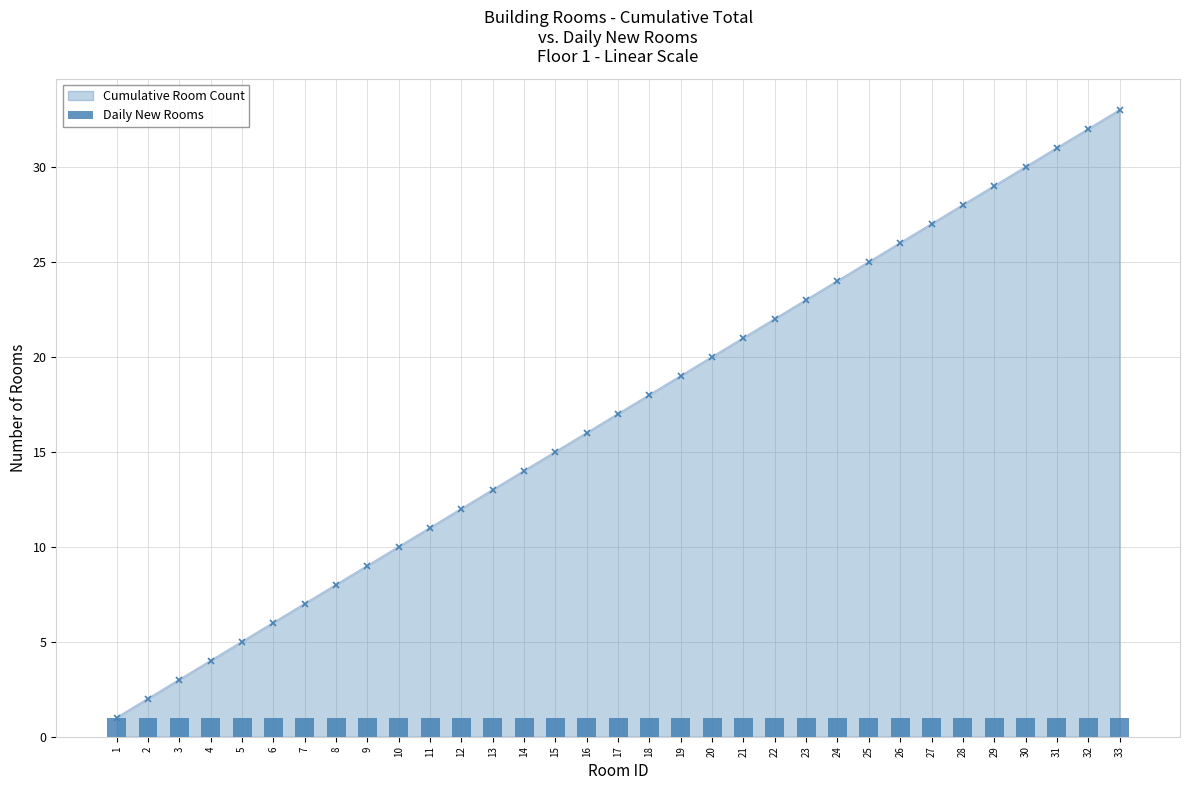

Between 24 and 23, which is larger?

24